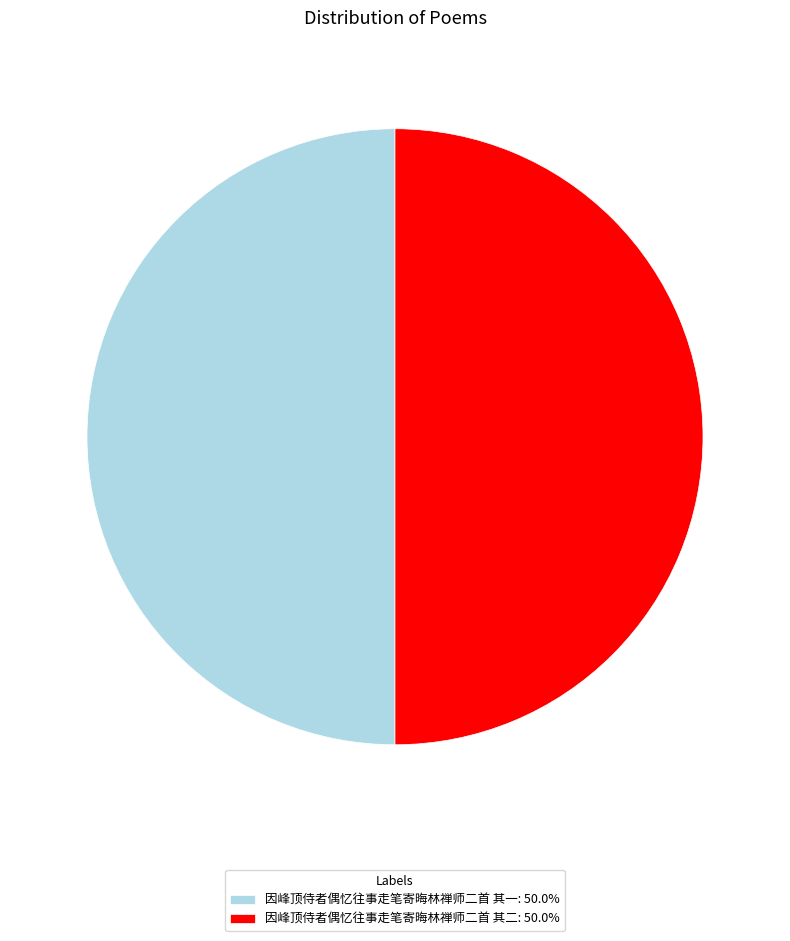

Count the number of slices in the pie.

2